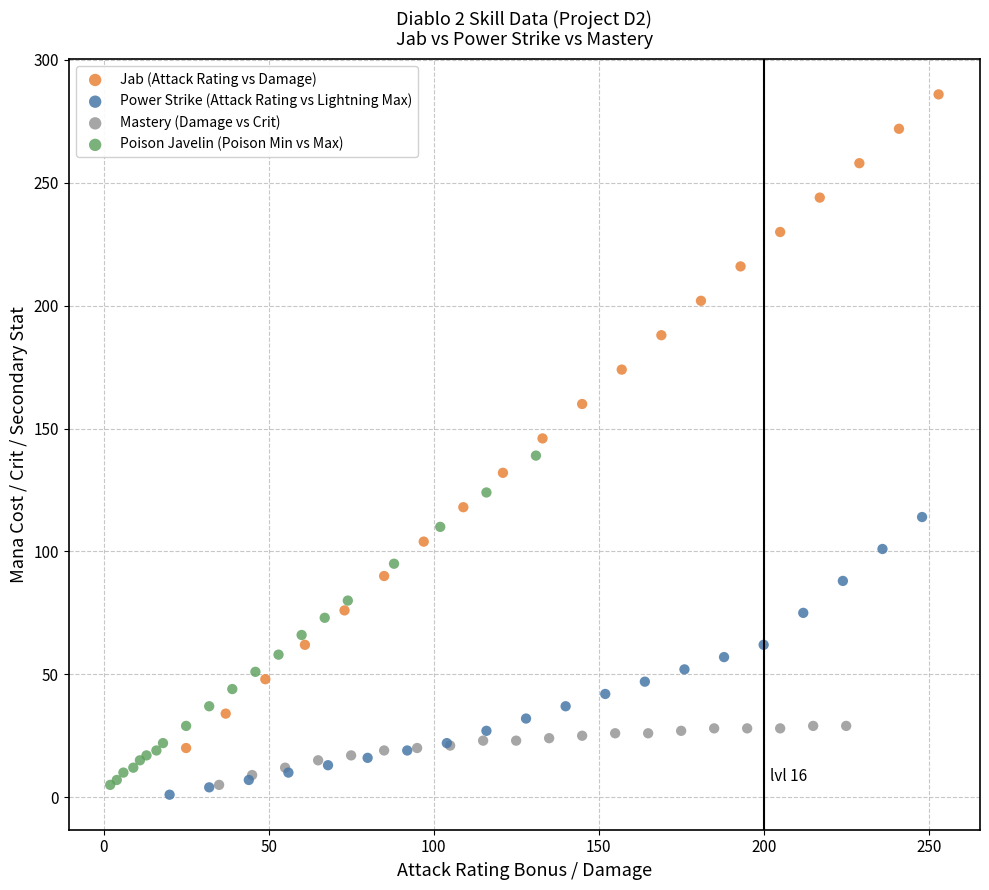

Which series contains the lowest Y value?

Power Strike (Attack Rating vs Lightning Max)